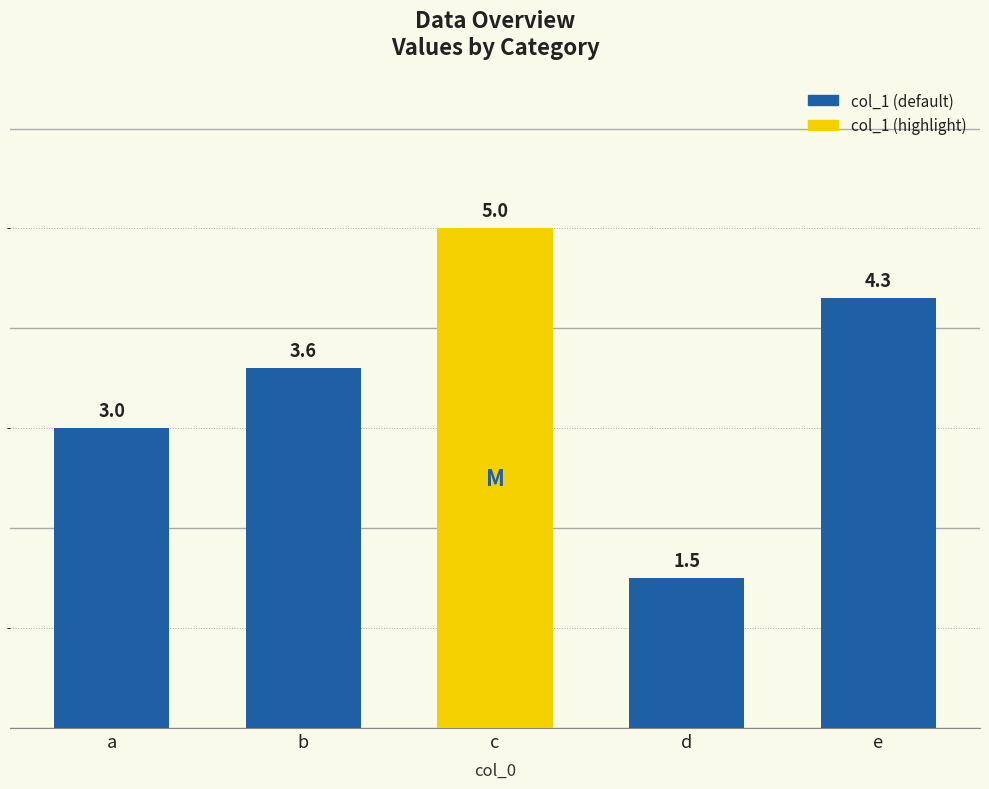

Reading left to right, list all the values displayed in this chart.

3.0	3.6	5.0	1.5	4.3